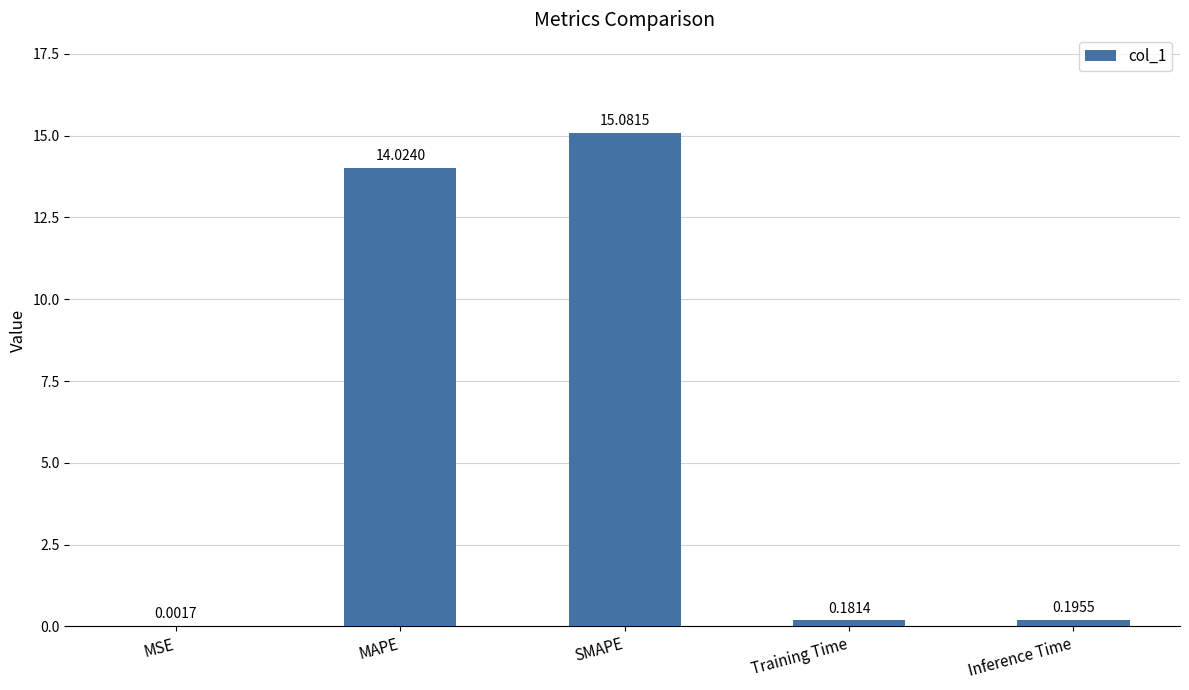

What is the change in value from SMAPE to Inference Time?

-14.9